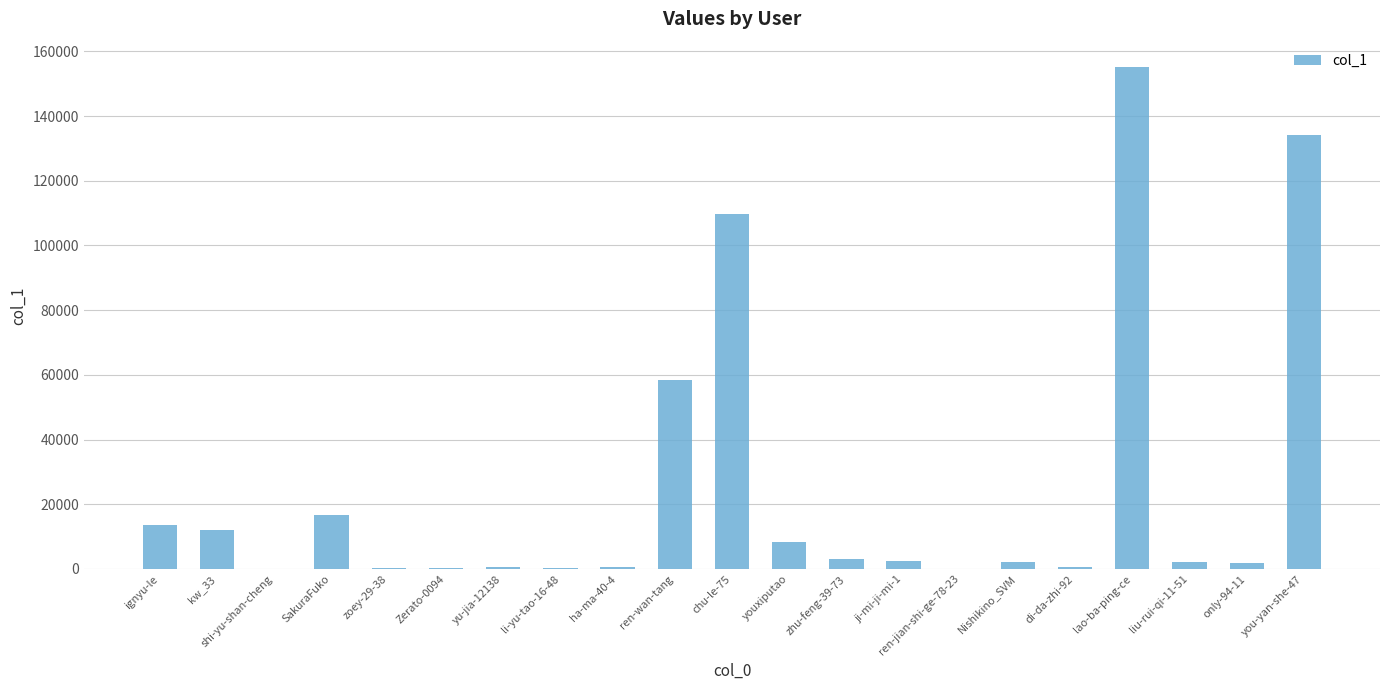

Where is the data nearest to the value 77621?

ren-wan-tang